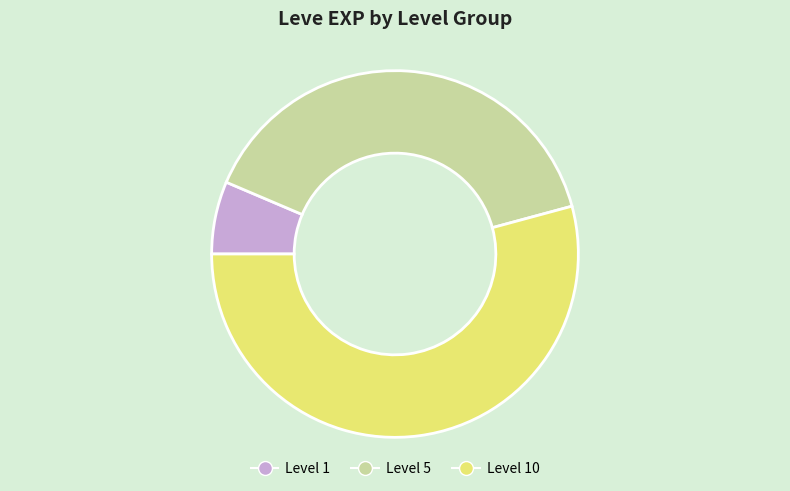

Is there any slice that represents more than half of the pie?

Yes